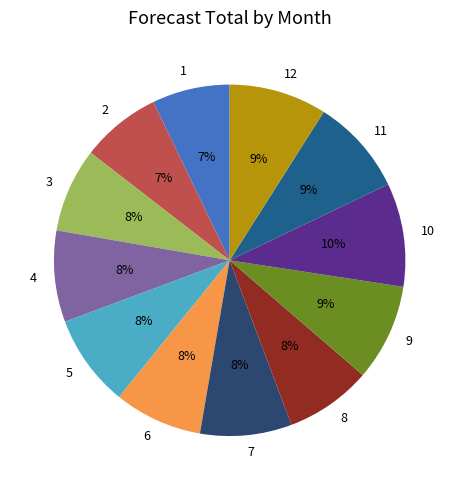

True or false: 11 accounts for 9% of the total.

True